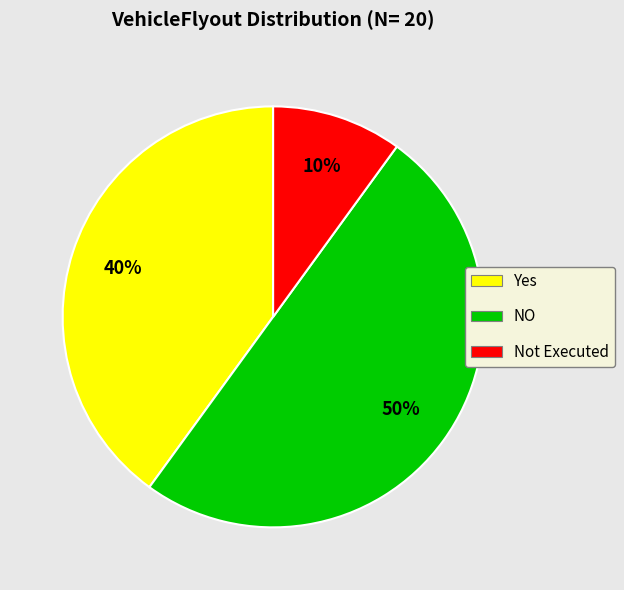

How many segments does this pie chart have?

3